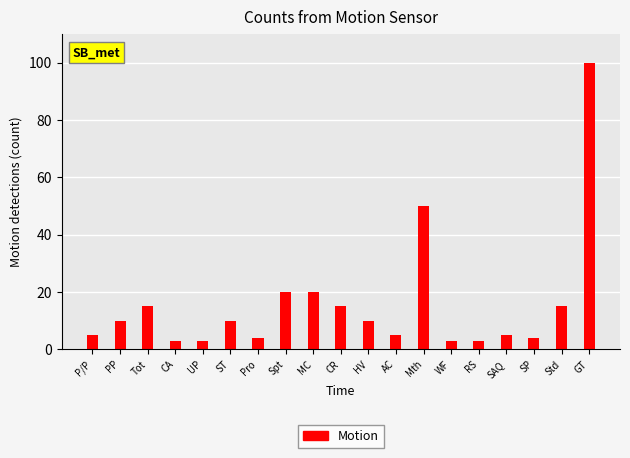

Reading right to left, extract all data points from this chart.

GT=100	Std=15	SP=4	SAQ=5	RS=3	WF=3	Mth=50	AC=5	HV=10	CR=15	MC=20	Spt=20	Pro=4	ST=10	UP=3	CA=3	Tot=15	PP=10	P/P=5